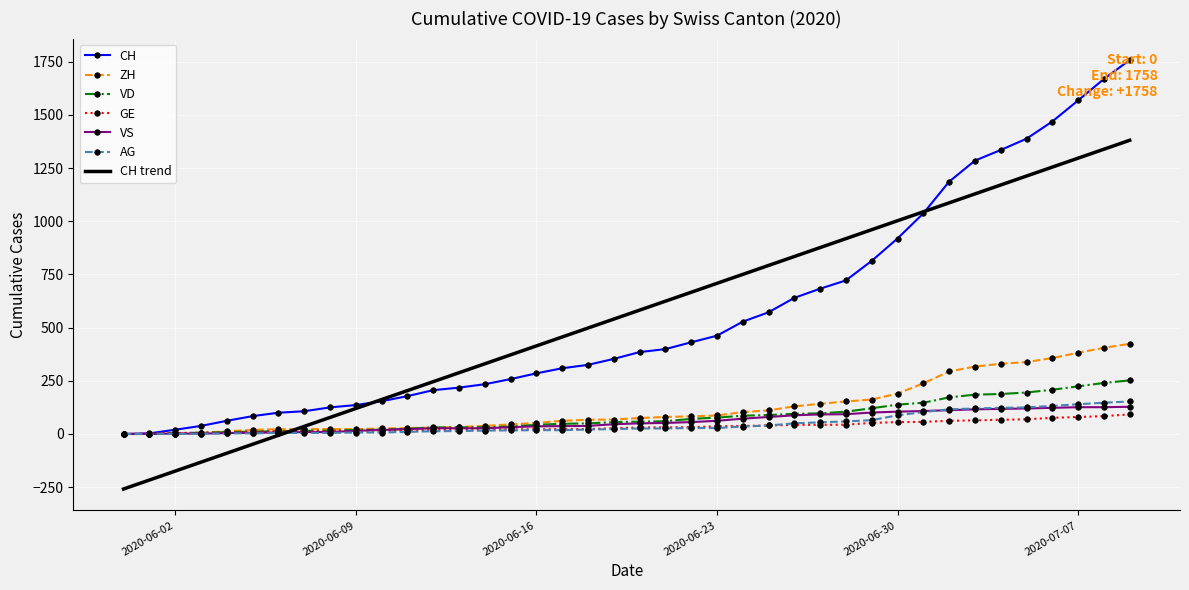

Rank the series by their maximum value, from highest to lowest.

CH, CH trend, ZH, VD, AG, VS, GE